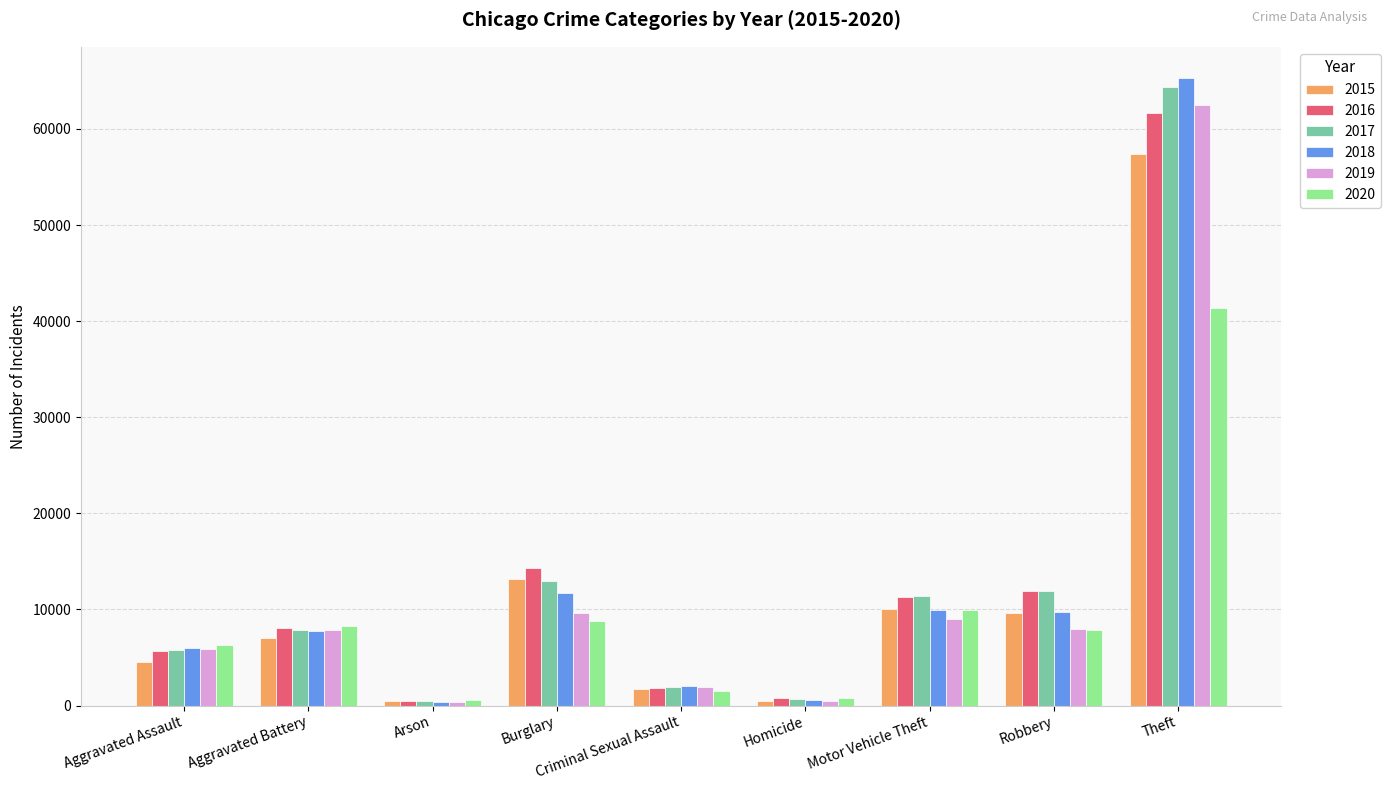

The value of 2016 at Aggravated Assault is 8916. True or false?

False